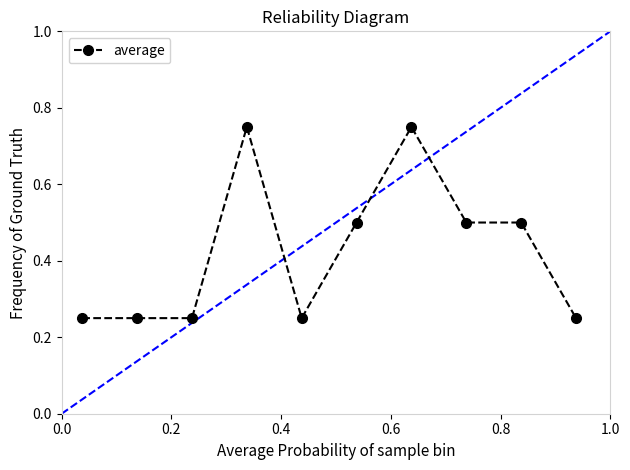

How many values are between 0 and 1?

10